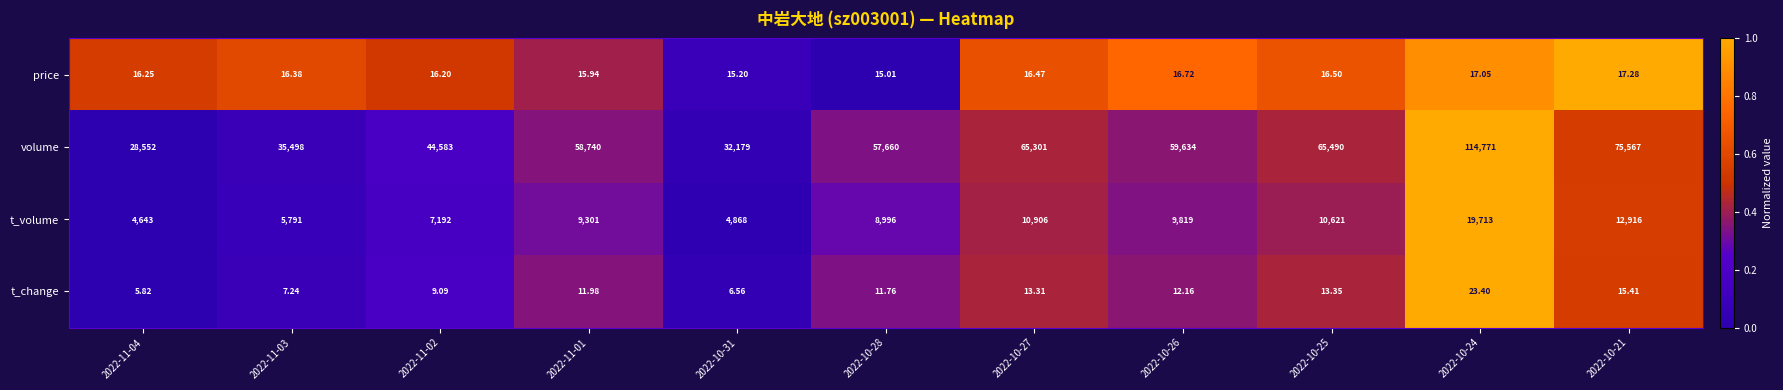

Which series has the widest spread of values?

volume